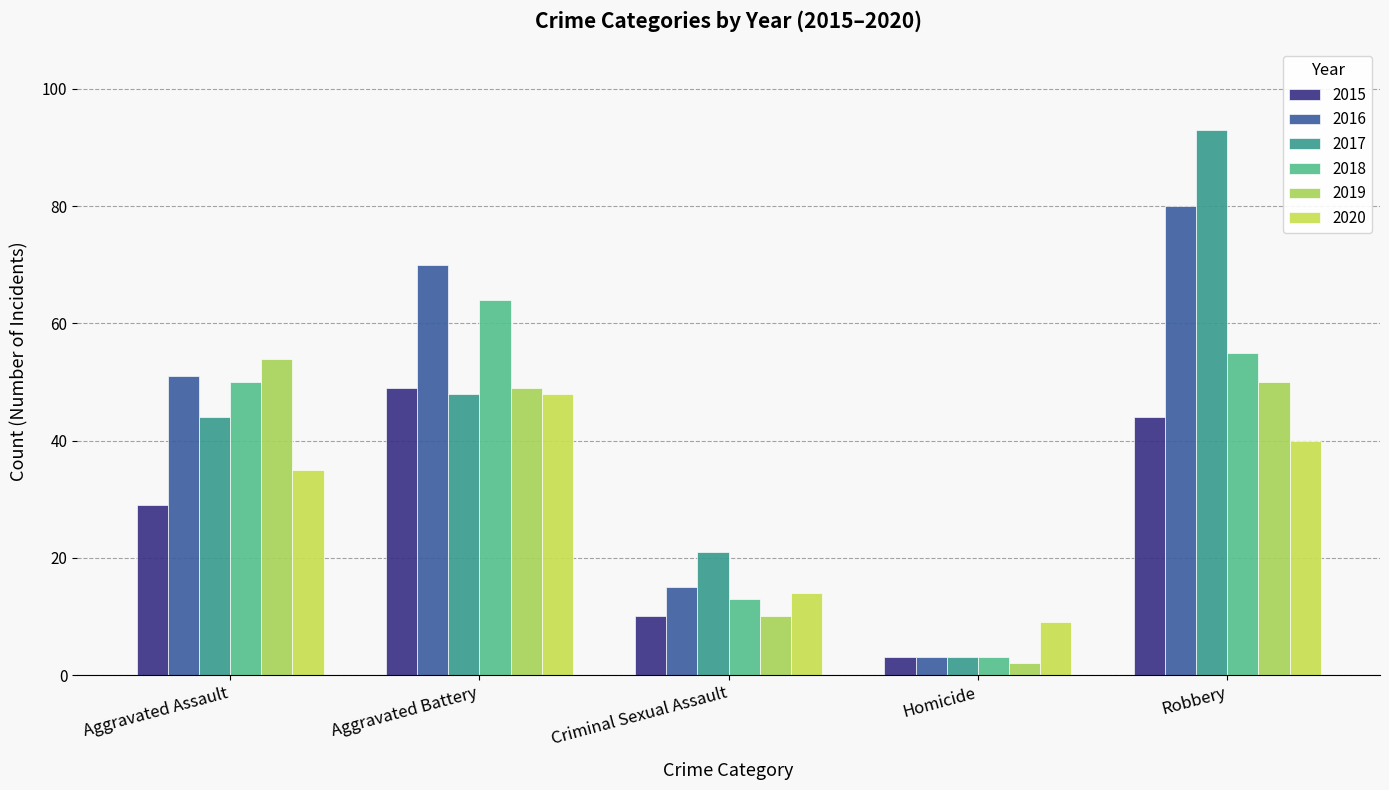

What is the total value across all series at Criminal Sexual Assault?

83